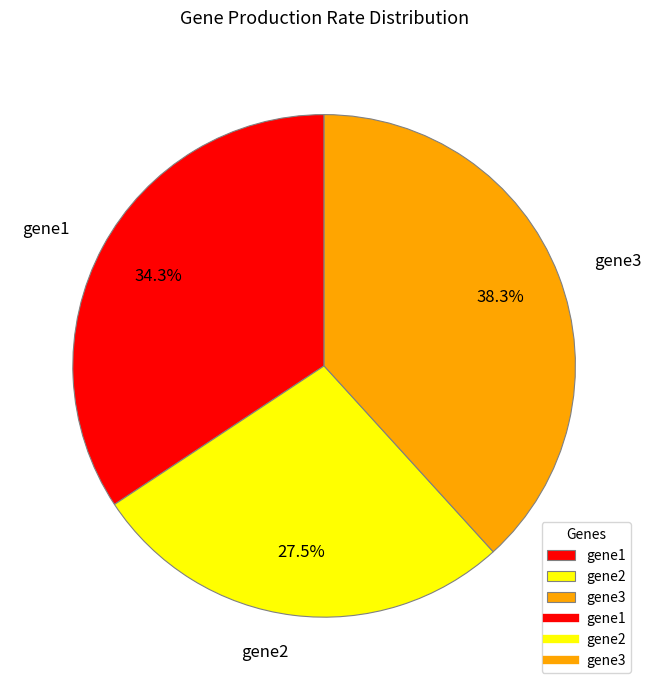

How many slices are in this pie chart?

3